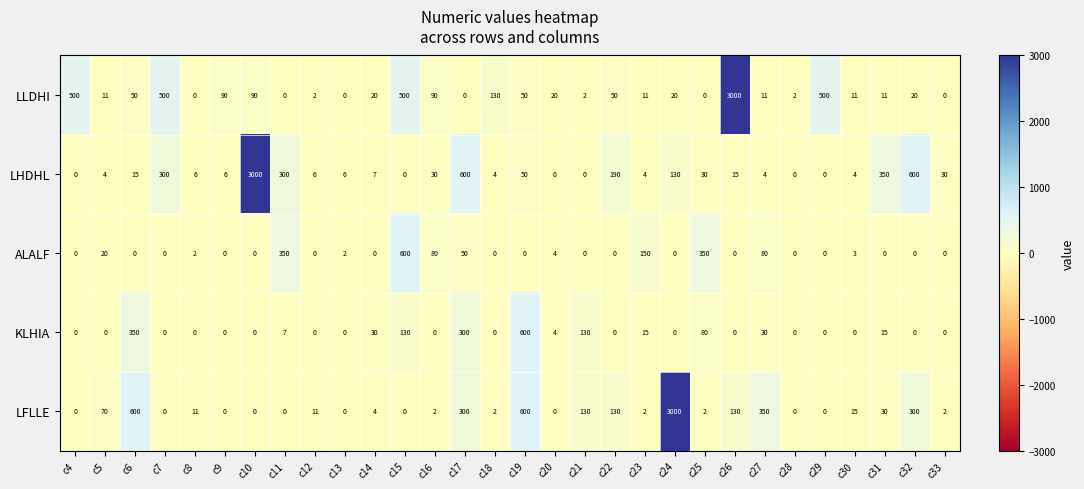

What is the difference between the maximum and minimum values in the KLHIA series?

600